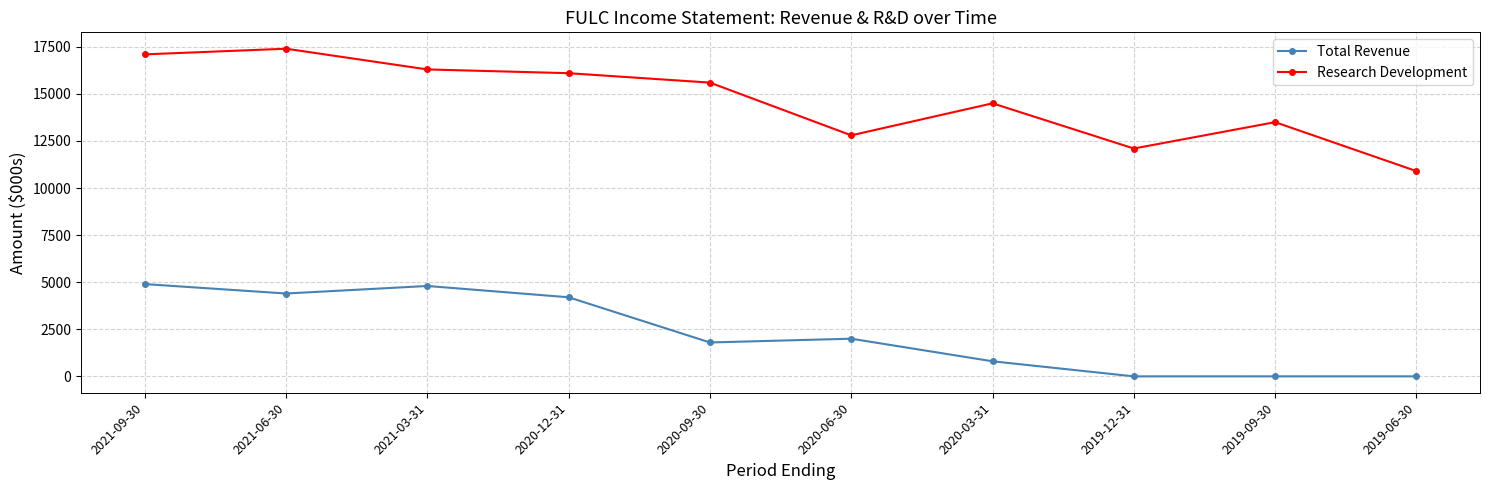

What is the average value of the Research Development series?

14630